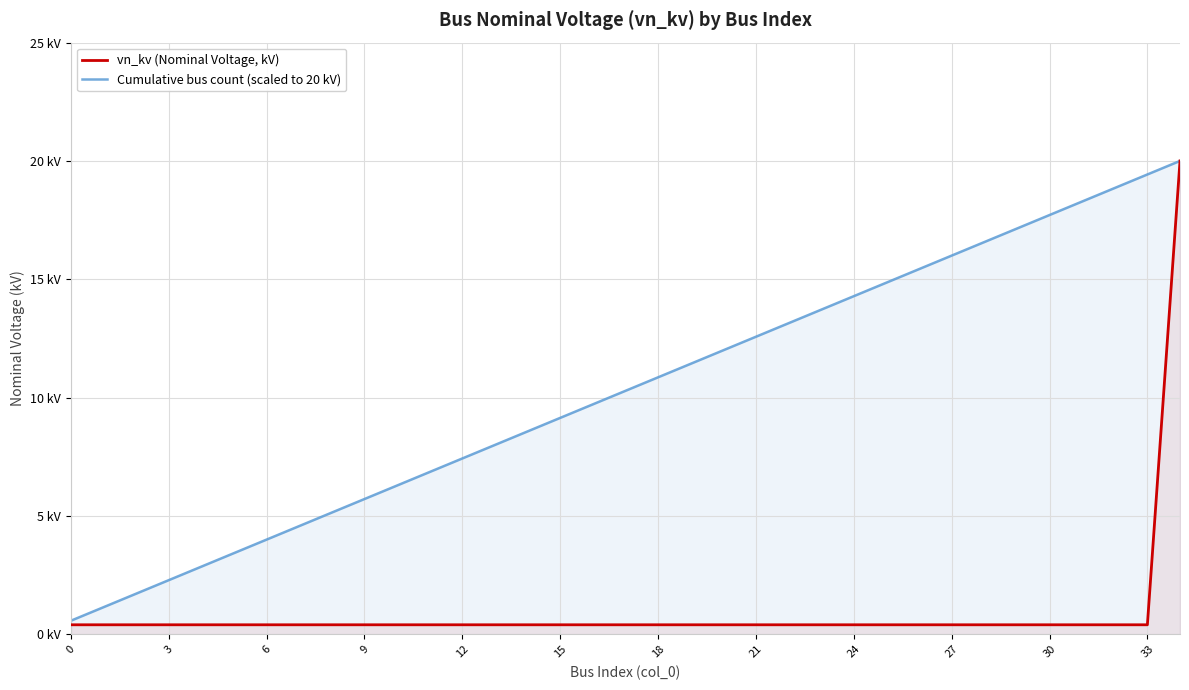

What is the minimum value for Cumulative bus count (scaled to 20 kV)?

0.6